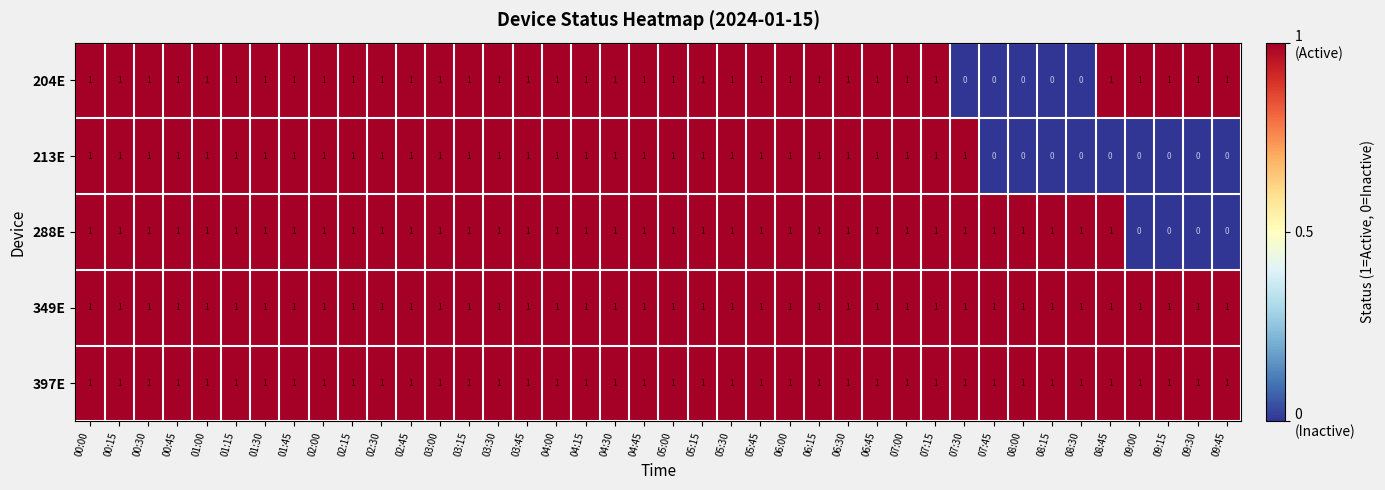

Count the 213E values in the range 1 to 2.

31